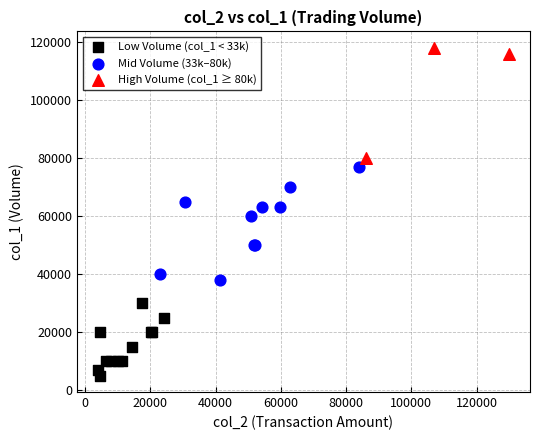

Which series contains the highest Y value?

High Volume (col_1 ≥ 80k)